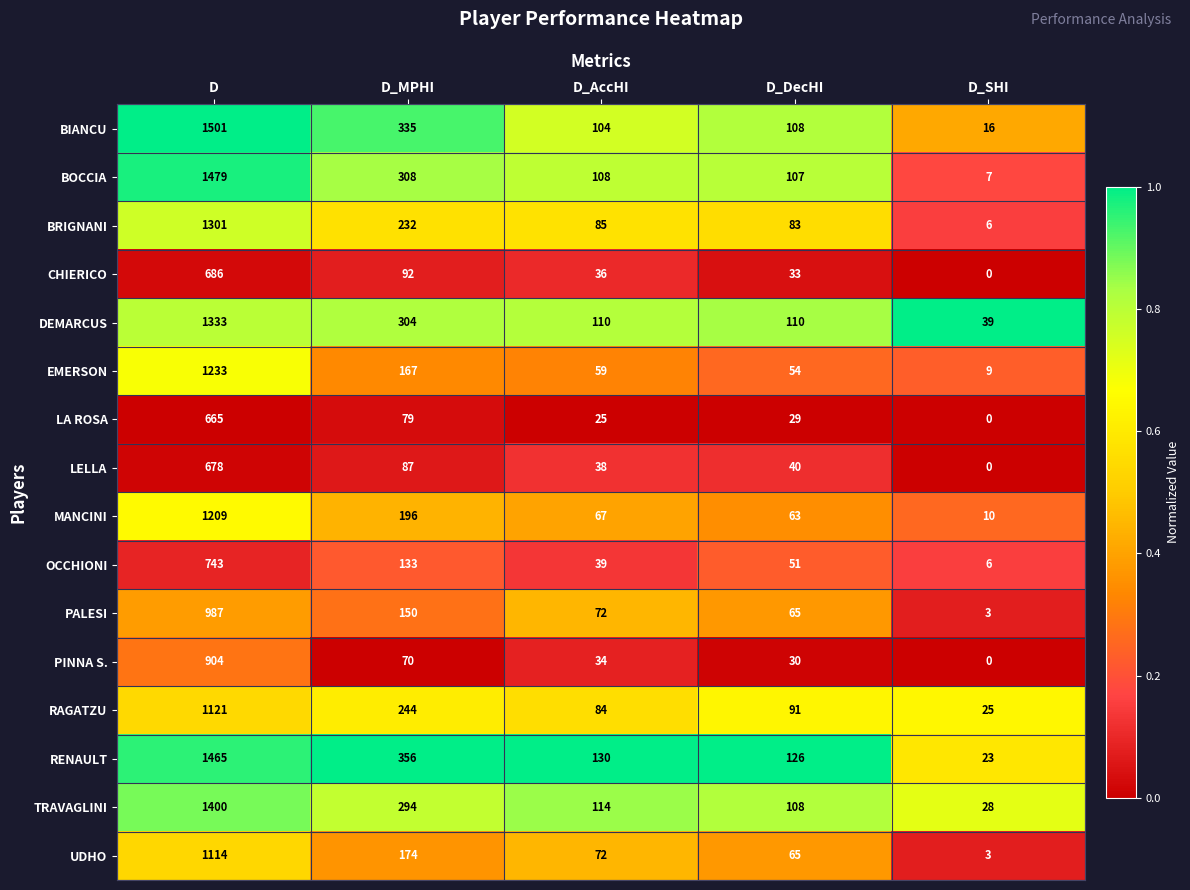

The value of OCCHIONI at D_DecHI is 51. True or false?

True